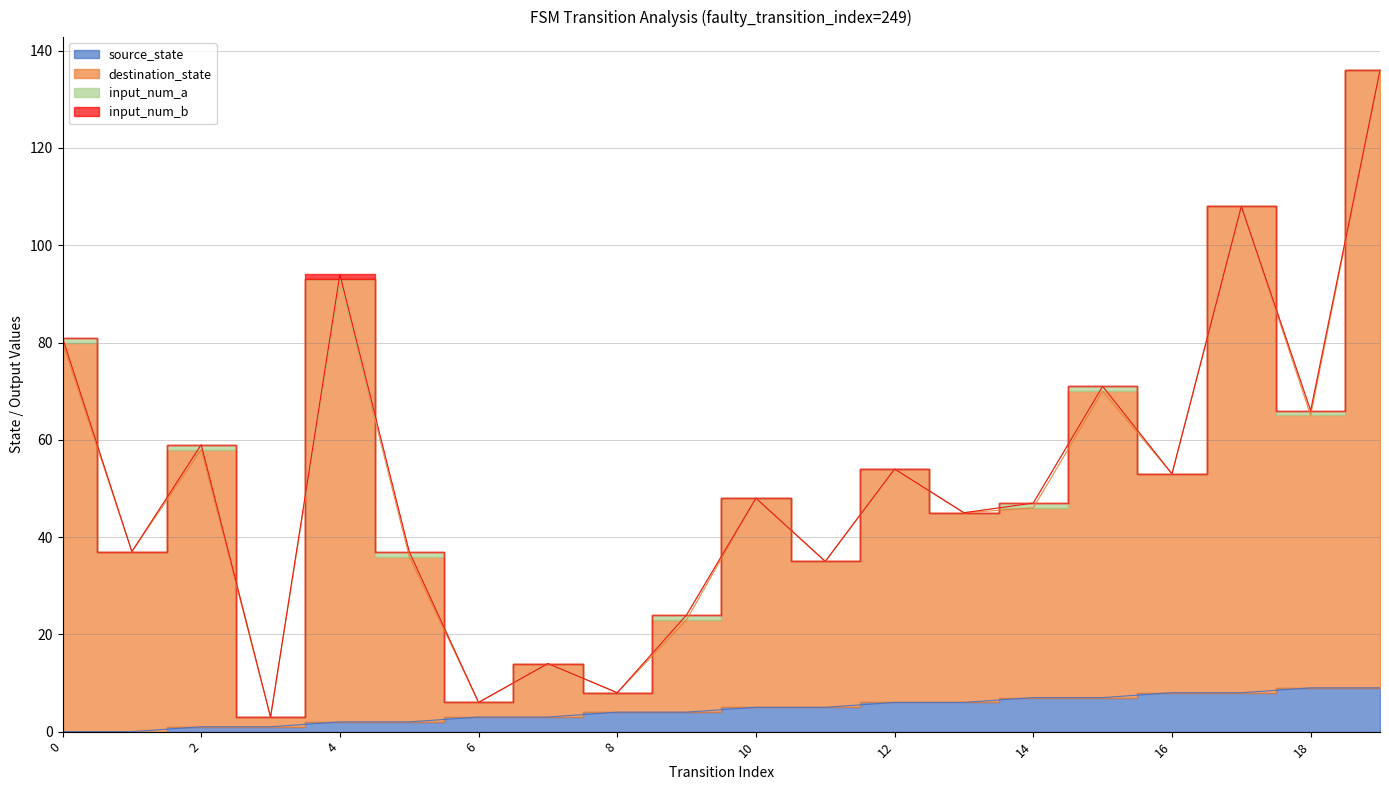

True or false: source_state has more than 2 points higher than both neighbors.

False